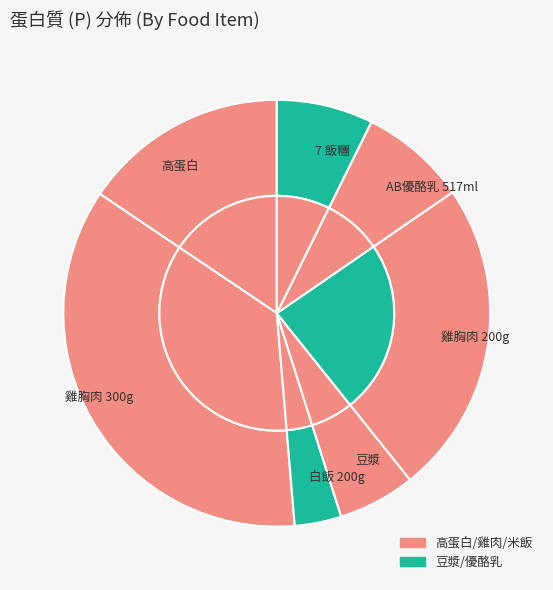

To the nearest percent, what is the difference between the largest and smallest slice percentages?

32%